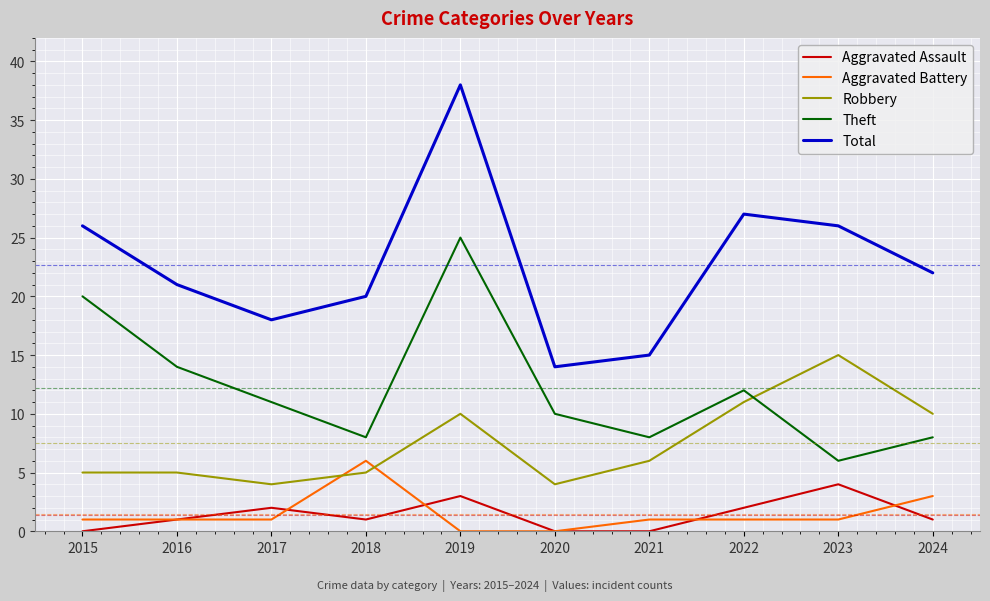

How many values in the Total series are below 22?

5